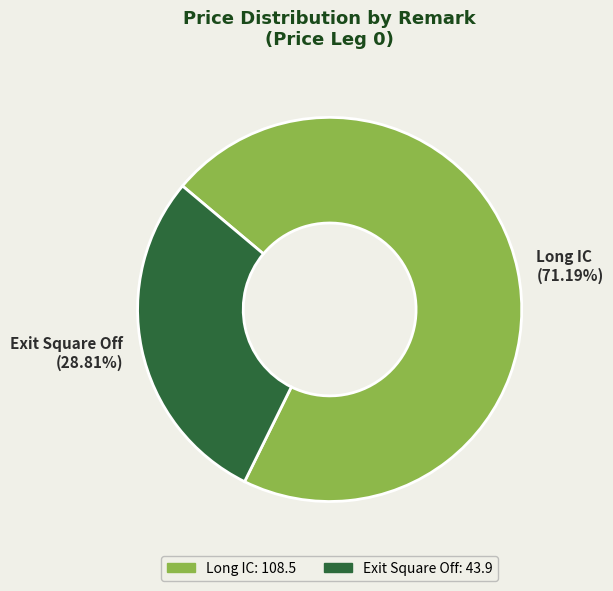

Is it true that Long IC is 65% of the pie?

False